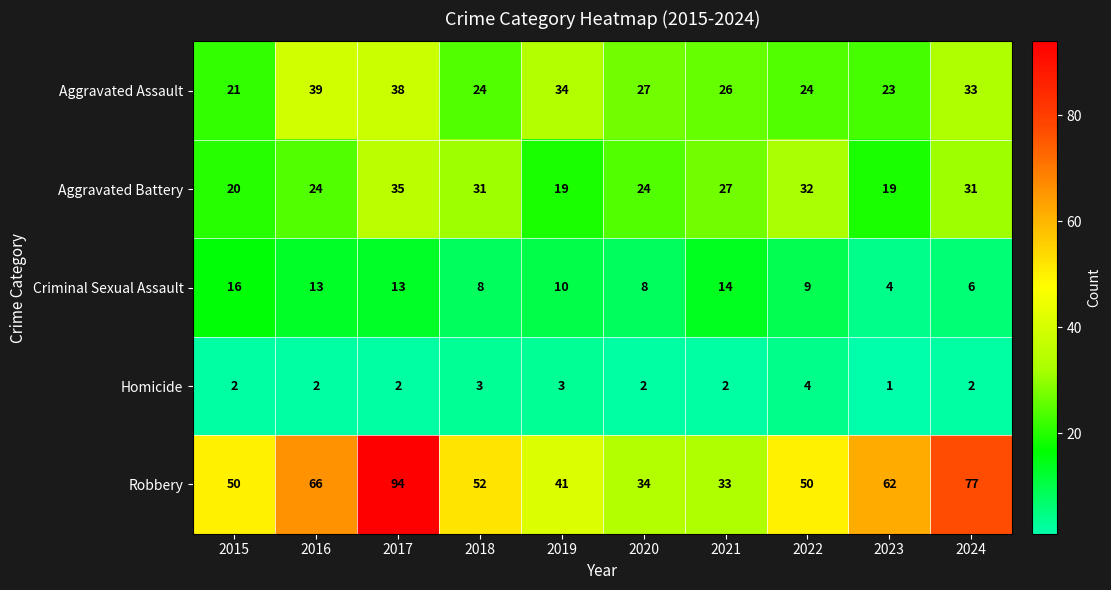

What is the sum of the Aggravated Battery values at 2017 and 2021?

62